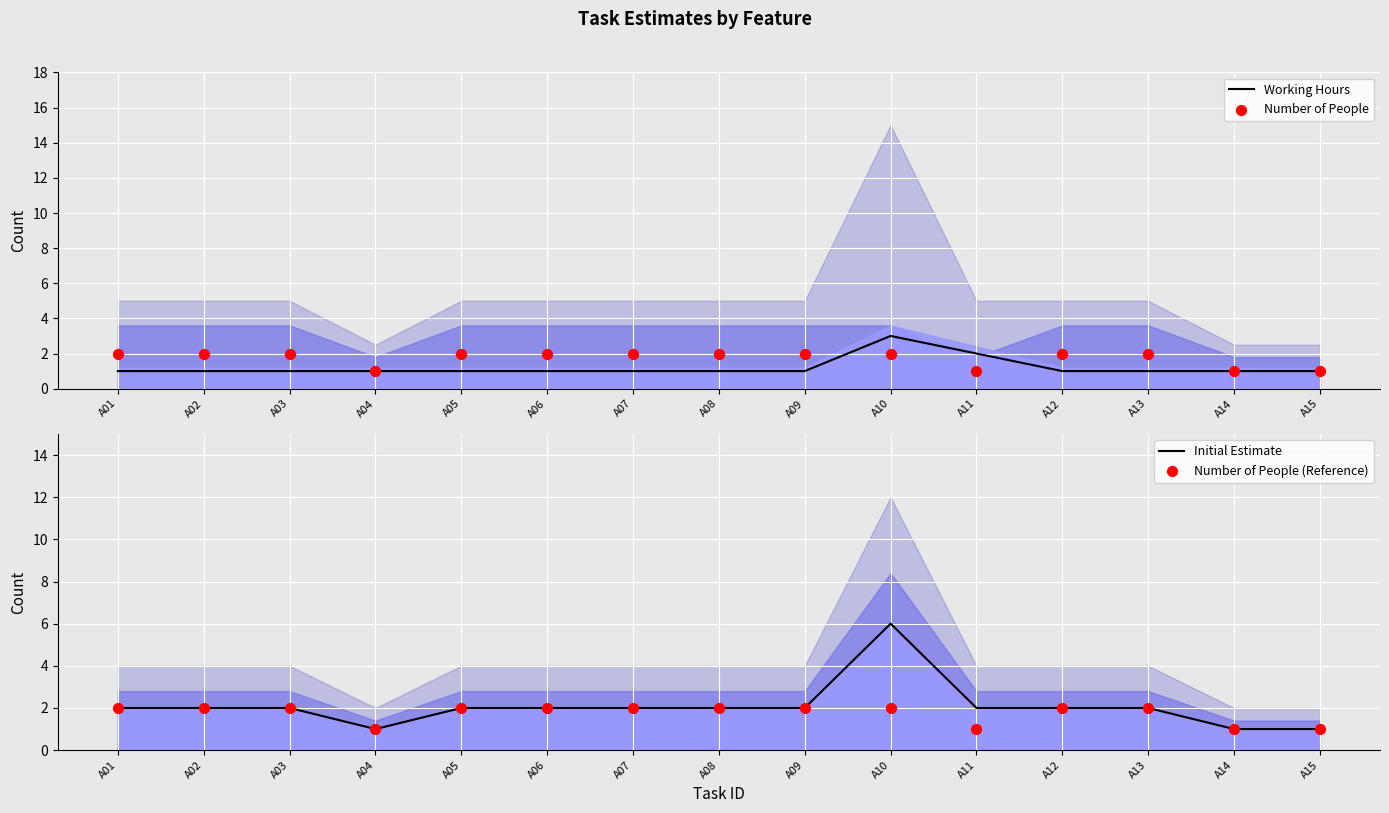

Which series reaches the maximum Y coordinate?

Initial Estimate